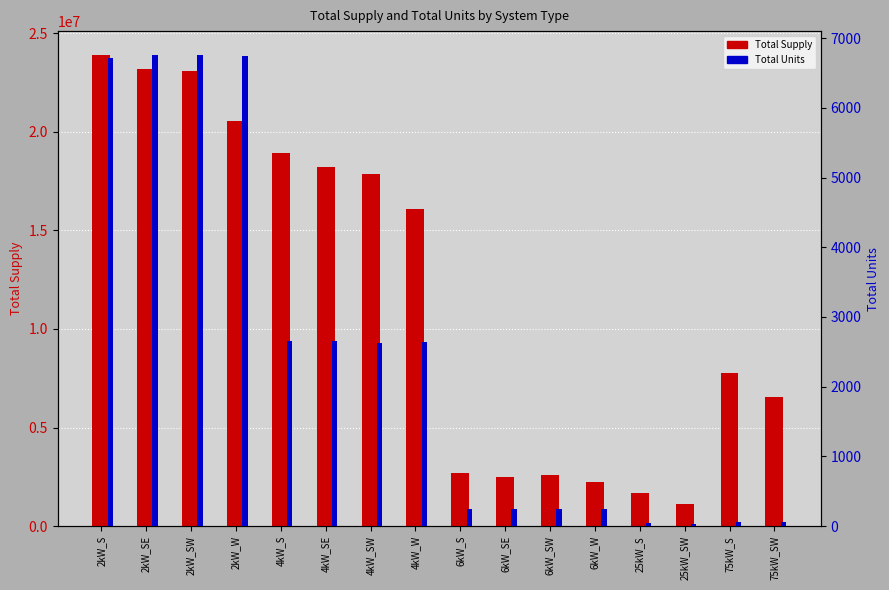

What is the difference between the highest and lowest values at 6kW_SW?

2568371.7